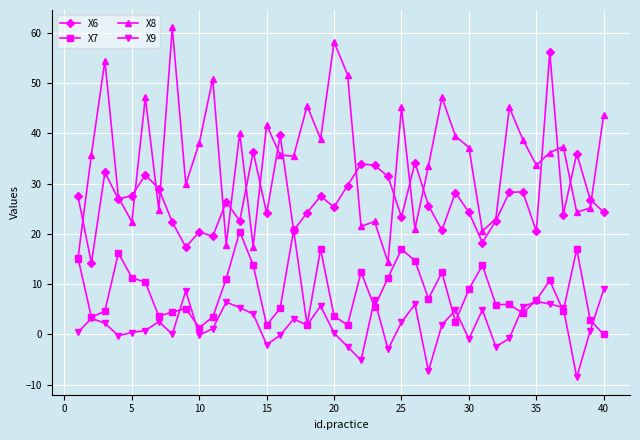

Which series has the largest total across all categories?

X8